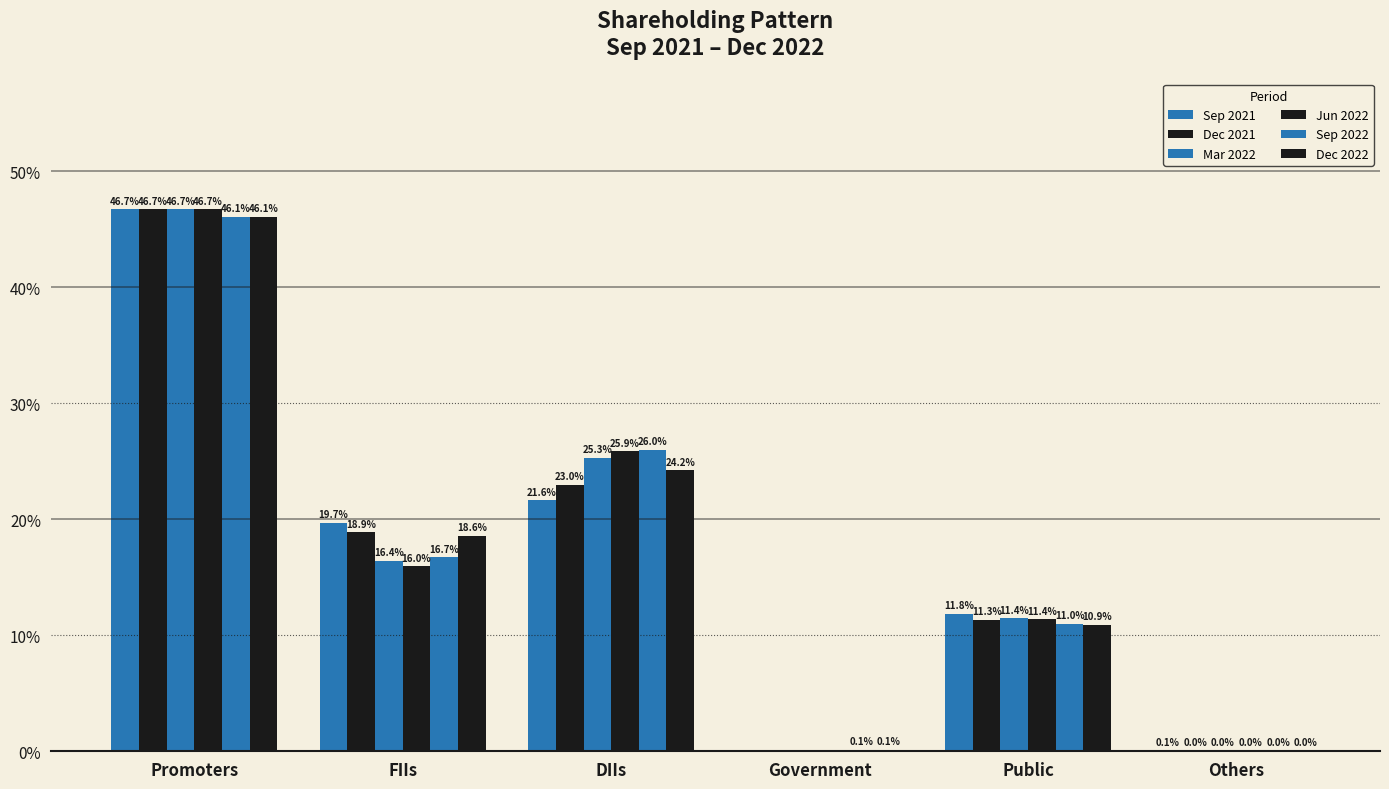

At which label is Sep 2021 closest to 23?

DIIs